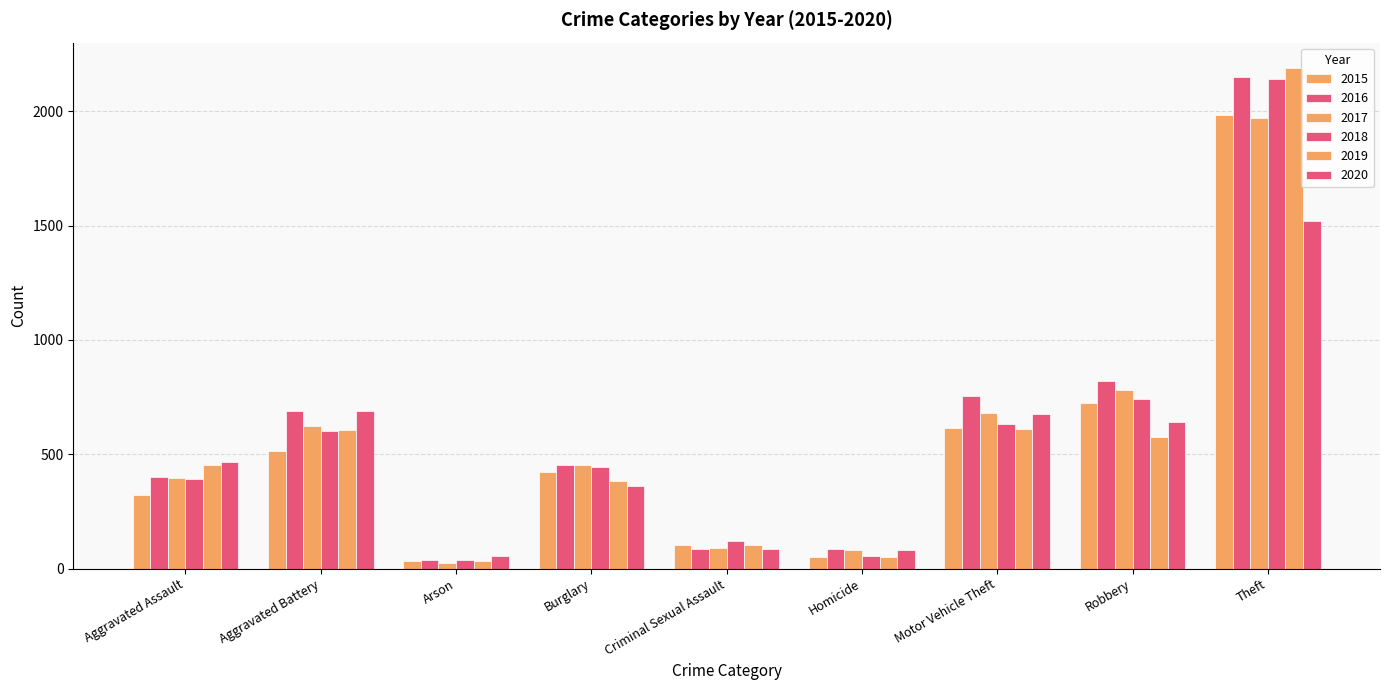

How many bars are there in total?

54